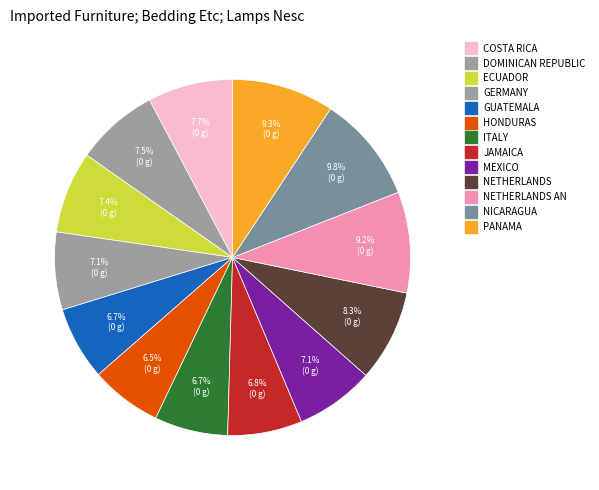

How many segments does this pie chart have?

13